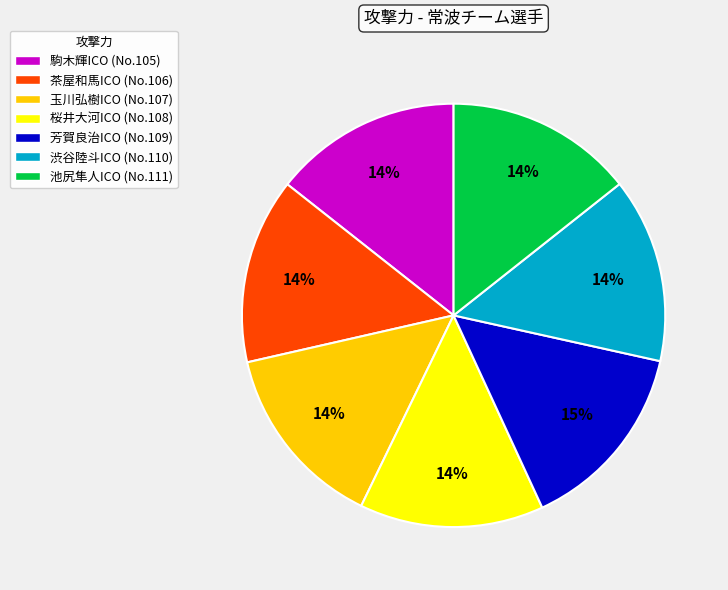

Is there any slice that represents more than half of the pie?

No